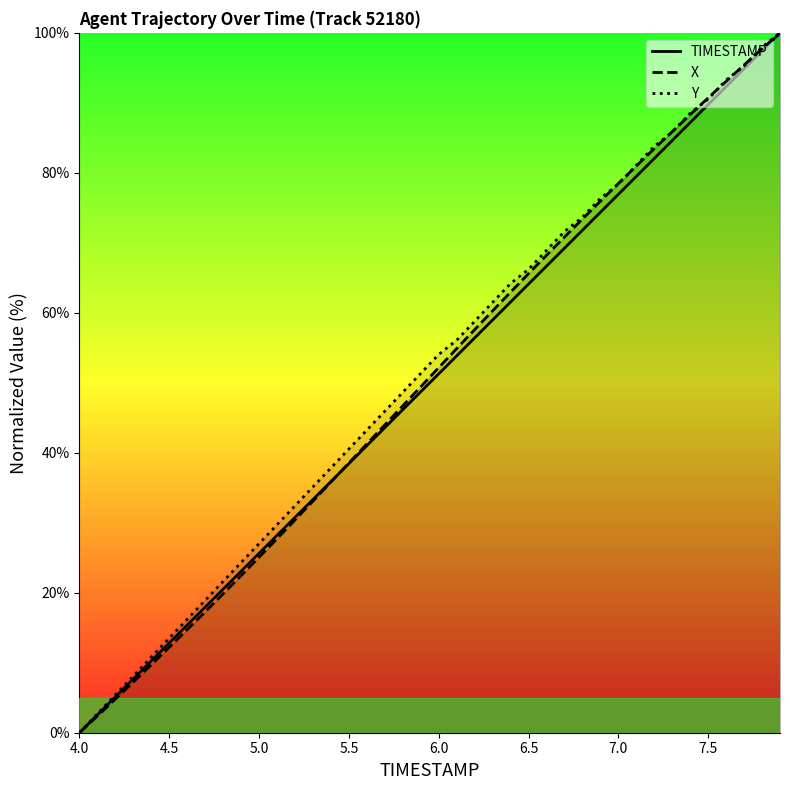

What value does the X series have at 4.6?

14.7